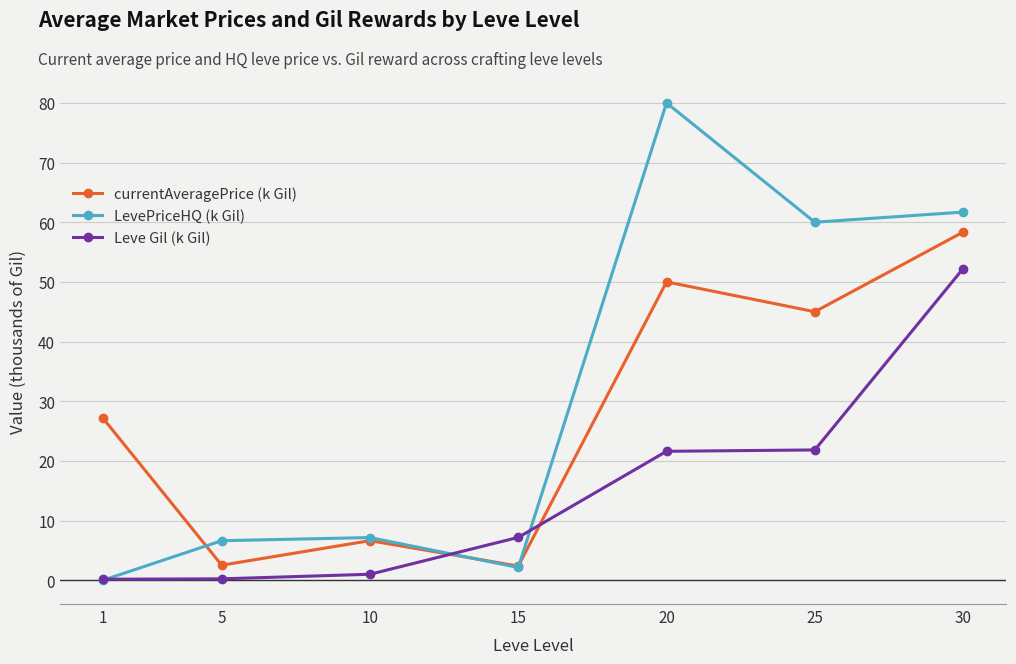

At which label is LevePriceHQ (k Gil) closest to 40?

25